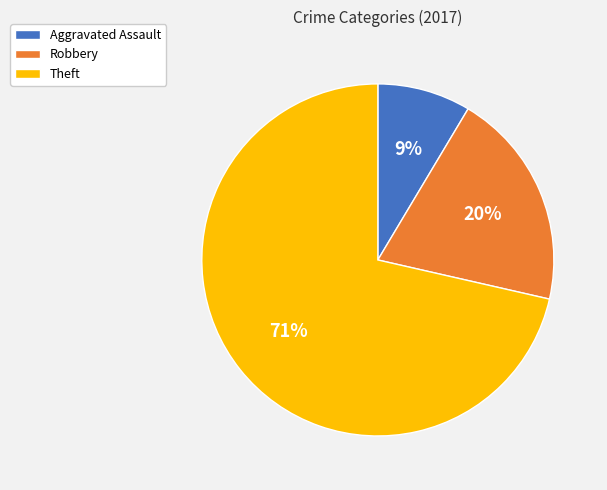

Which category has the biggest portion of the pie?

Theft